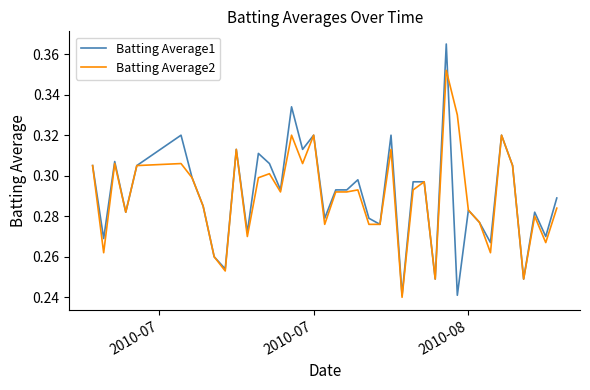

Which series has the widest spread of values?

Batting Average1